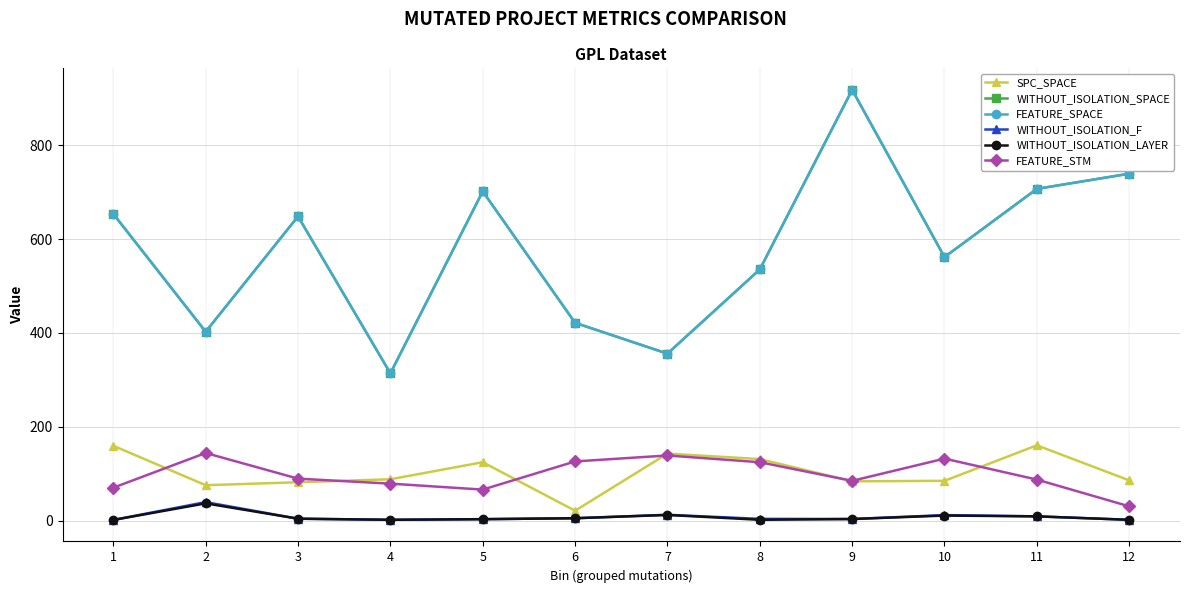

Which series has the widest spread of values?

WITHOUT_ISOLATION_SPACE